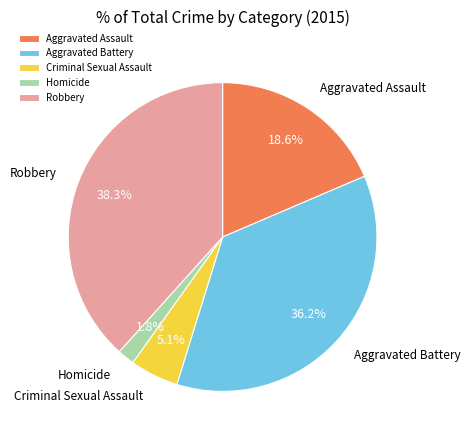

How many segments does this pie chart have?

5